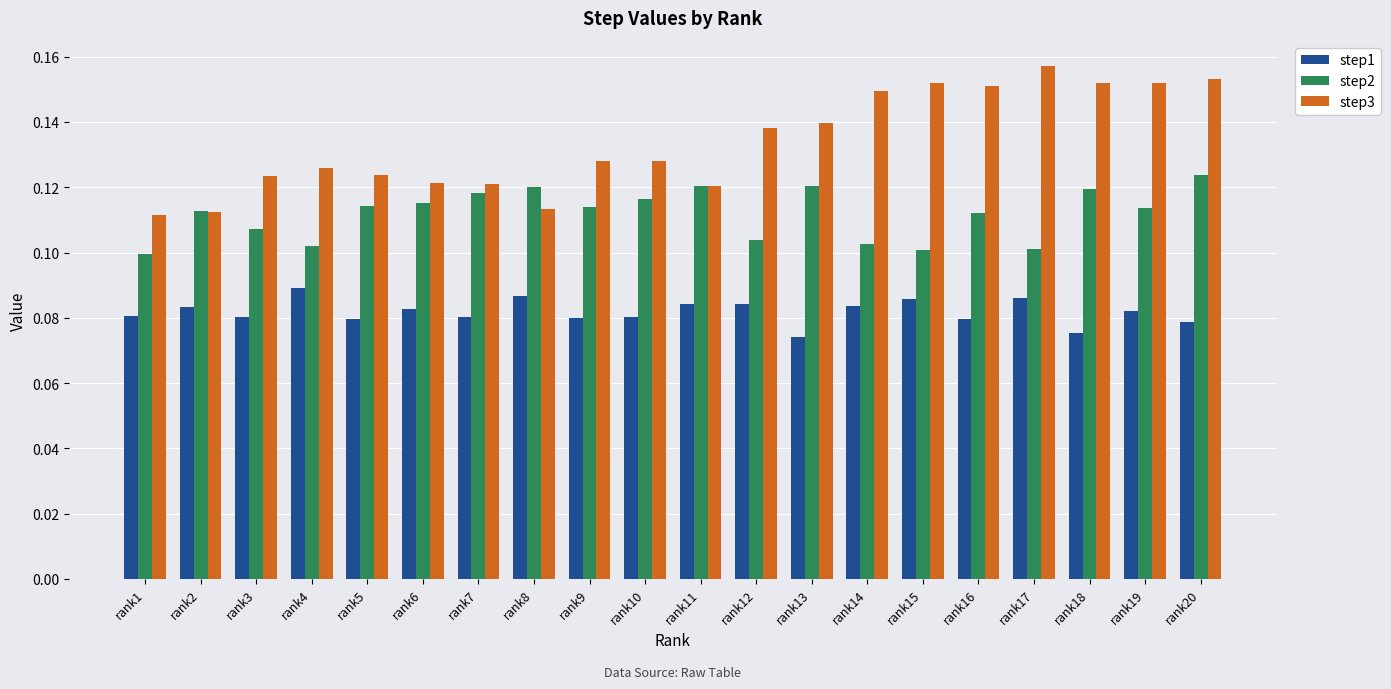

Which label corresponds to the largest value in the chart?

rank17